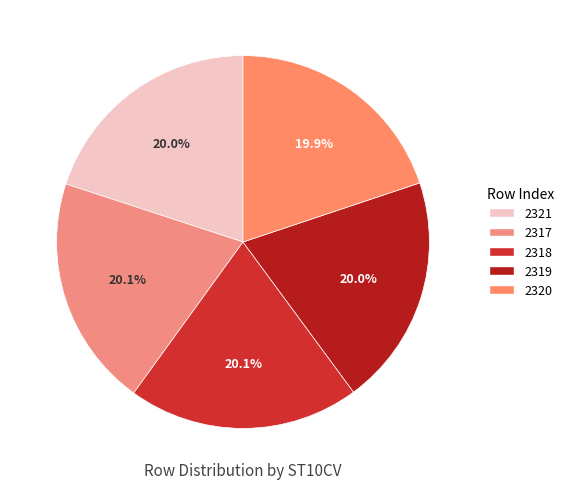

What is the largest slice in the pie chart?

2318